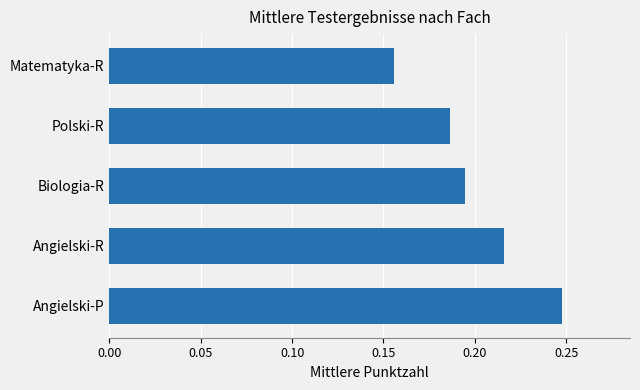

The value at Polski-R is 0.1. True or false?

False